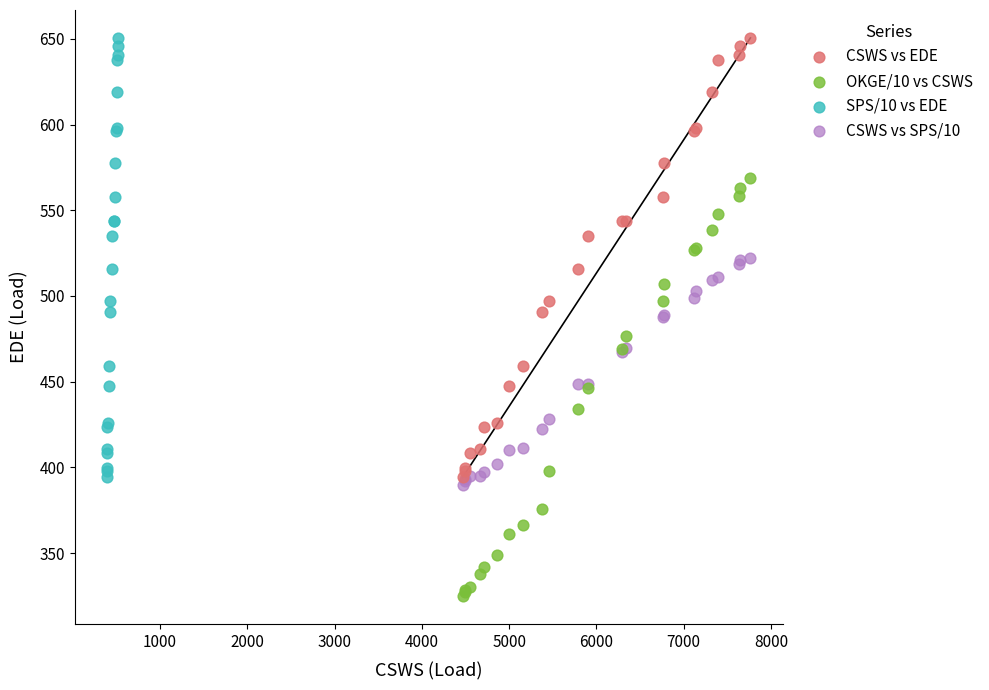

Which series contains the lowest Y value?

OKGE/10 vs CSWS